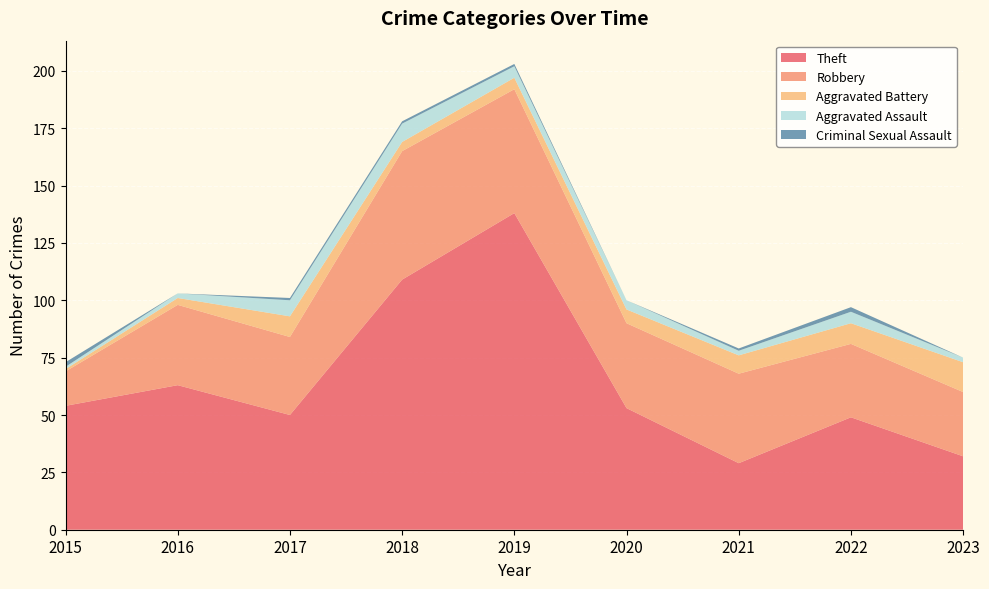

Reading right to left, what are all the values shown in this chart?

Theft: 32	49	29	53	138	109	50	63	54
Robbery: 28	32	39	37	54	56	34	35	15
Aggravated Battery: 13	9	8	6	5	4	9	3	1
Aggravated Assault: 2	5	2	4	5	8	7	2	1
Criminal Sexual Assault: 0	2	1	0	1	1	1	0	2